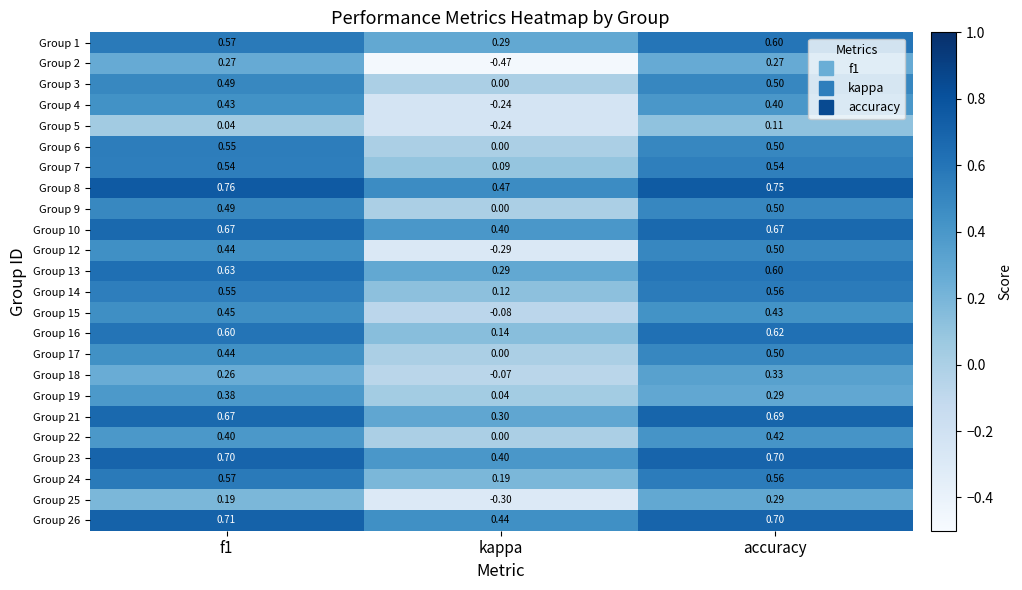

At which category is the sum across all series the highest?

accuracy